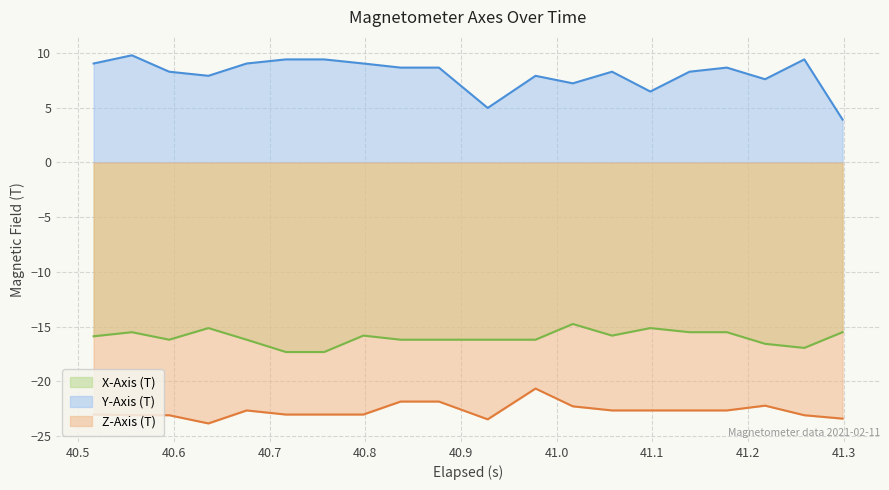

At how many categories does at least one series exceed -14?

20